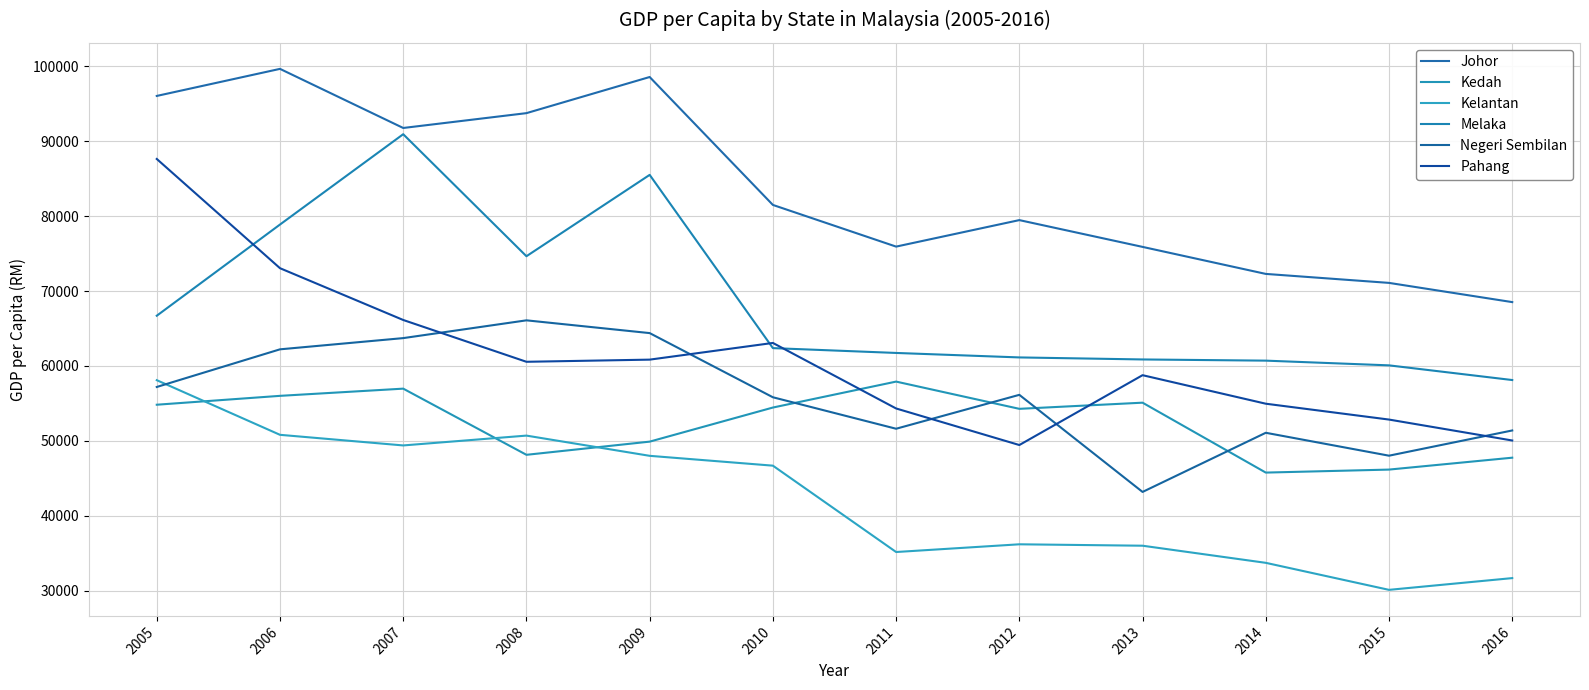

Which series ends up on top after the final intersection of Kelantan and Negeri Sembilan?

Negeri Sembilan